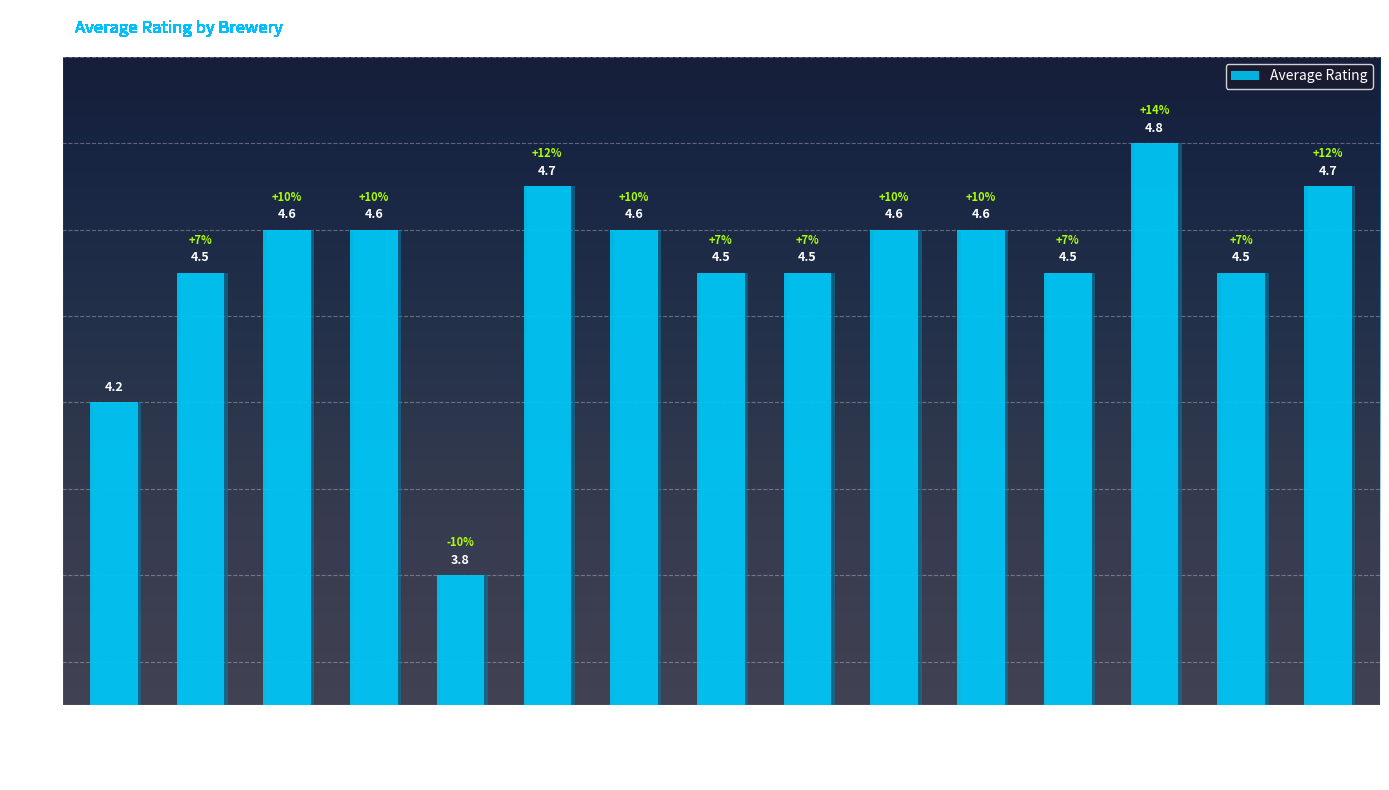

Which category has the lowest value across all series?

Fort Point